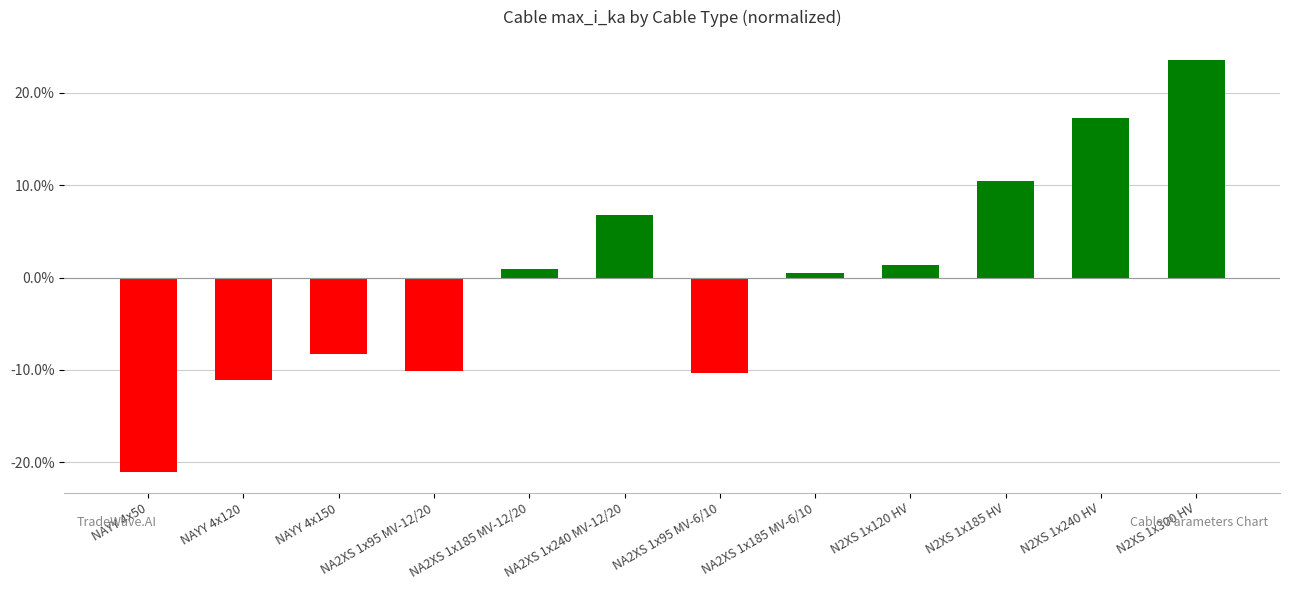

What is the difference between the maximum and minimum values?

0.4